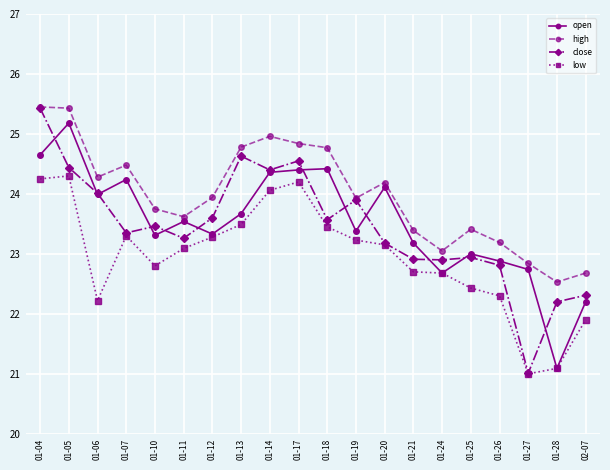

What is the spread (max minus min) of values at 01-05?

1.1